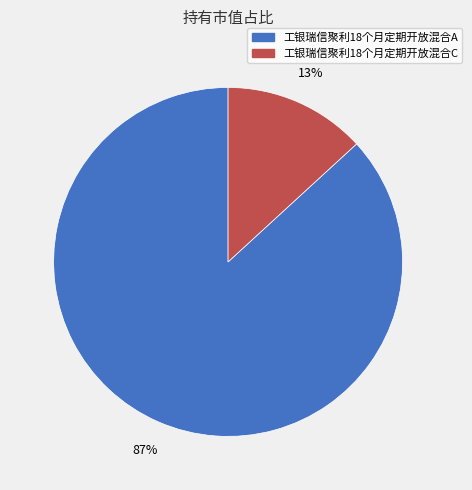

Which slice is the largest?

工银瑞信聚利18个月定期开放混合A